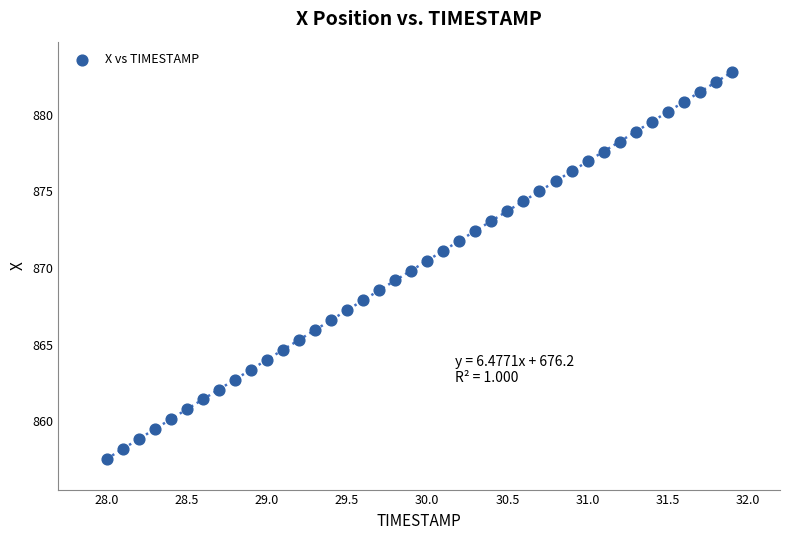

What is the range of X values (max minus min)?

3.9